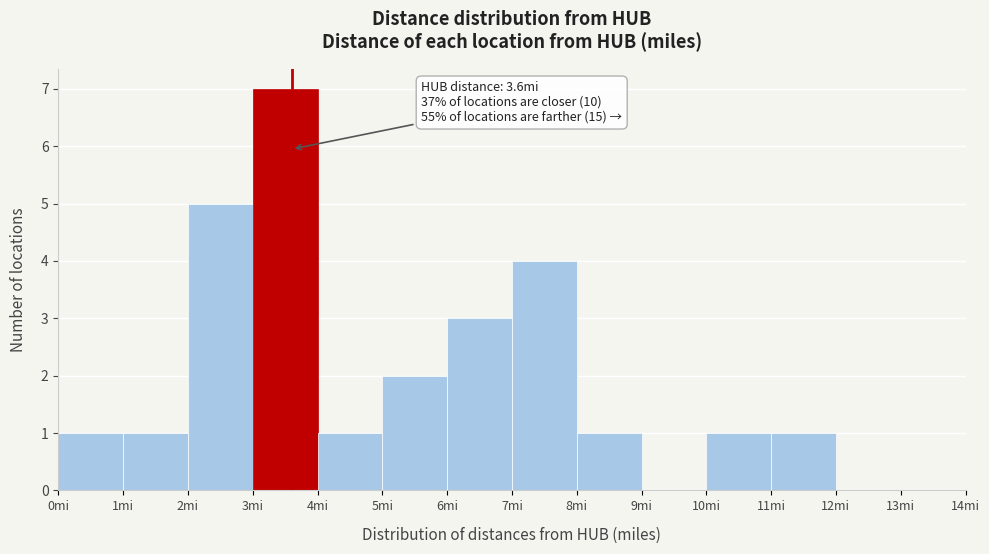

Which range on the x-axis has the tallest bar?

3 to 4